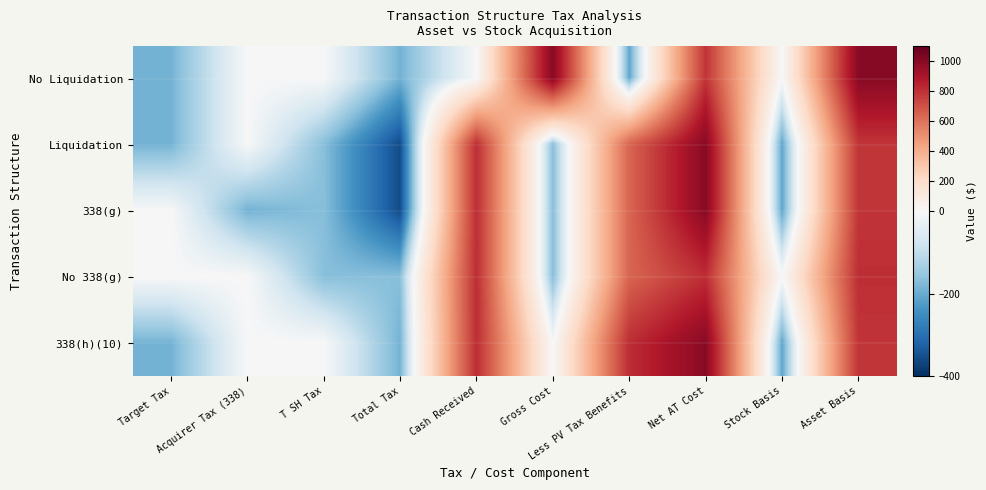

At which category does the chart reach its minimum across all series?

Total Tax